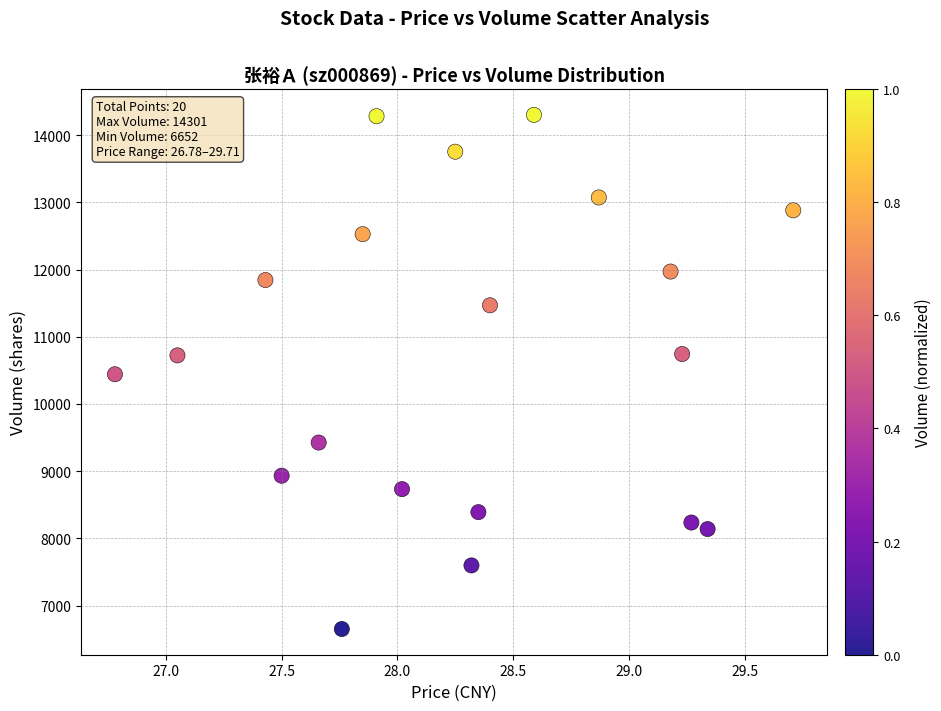

What is the range of Y values (max minus min)?

7649